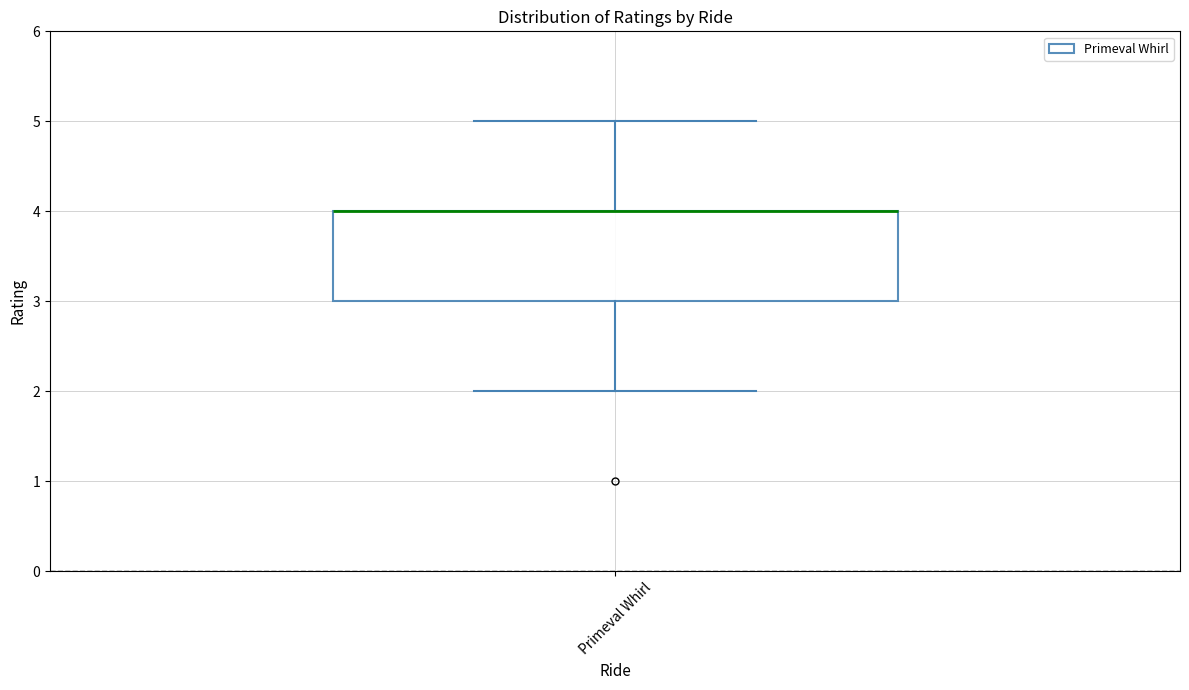

Transcribe this box plot: give where the median line is, the range the box spans, and where the two whiskers end, as read against the y-axis. The values are not printed on the chart, so give them approximately, as read against the axis.

median 4 (drawn on the box's upper edge), box 3 to 4, whiskers 2 to 5